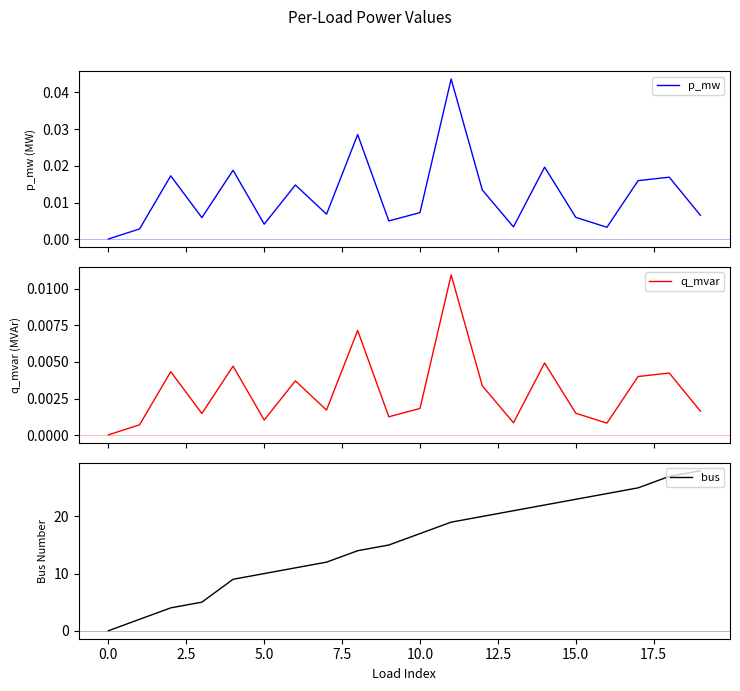

Reading right to left, extract all data points from this chart.

p_mw: 0.0	0.0	0.0	0.0	0.0	0.0	0.0	0.0	0.0	0.0	0.0	0.0	0.0	0.0	0.0	0.0	0.0	0.0	0.0	0.0
q_mvar: 0.0	0.0	0.0	0.0	0.0	0.0	0.0	0.0	0.0	0.0	0.0	0.0	0.0	0.0	0.0	0.0	0.0	0.0	0.0	0.0
bus: 28.0	27.0	25.0	24.0	23.0	22.0	21.0	20.0	19.0	17.0	15.0	14.0	12.0	11.0	10.0	9.0	5.0	4.0	2.0	0.0